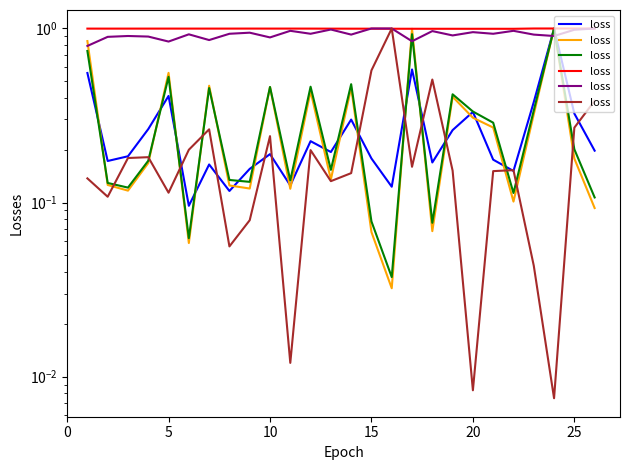

The value at 25 is 0.4. True or false?

False